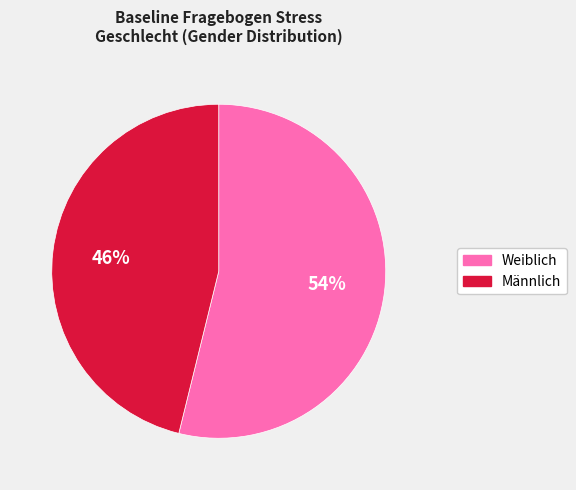

To the nearest percent, what is the average slice percentage?

50%